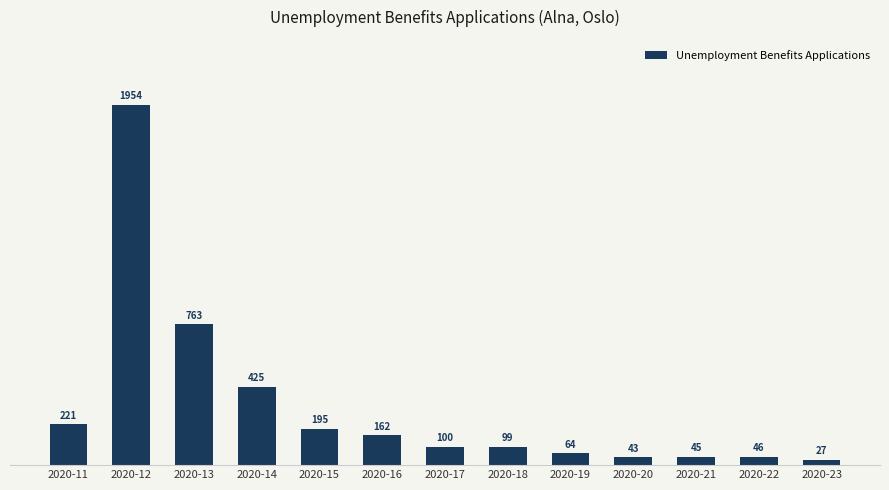

The value at 2020-13 is 179. True or false?

False